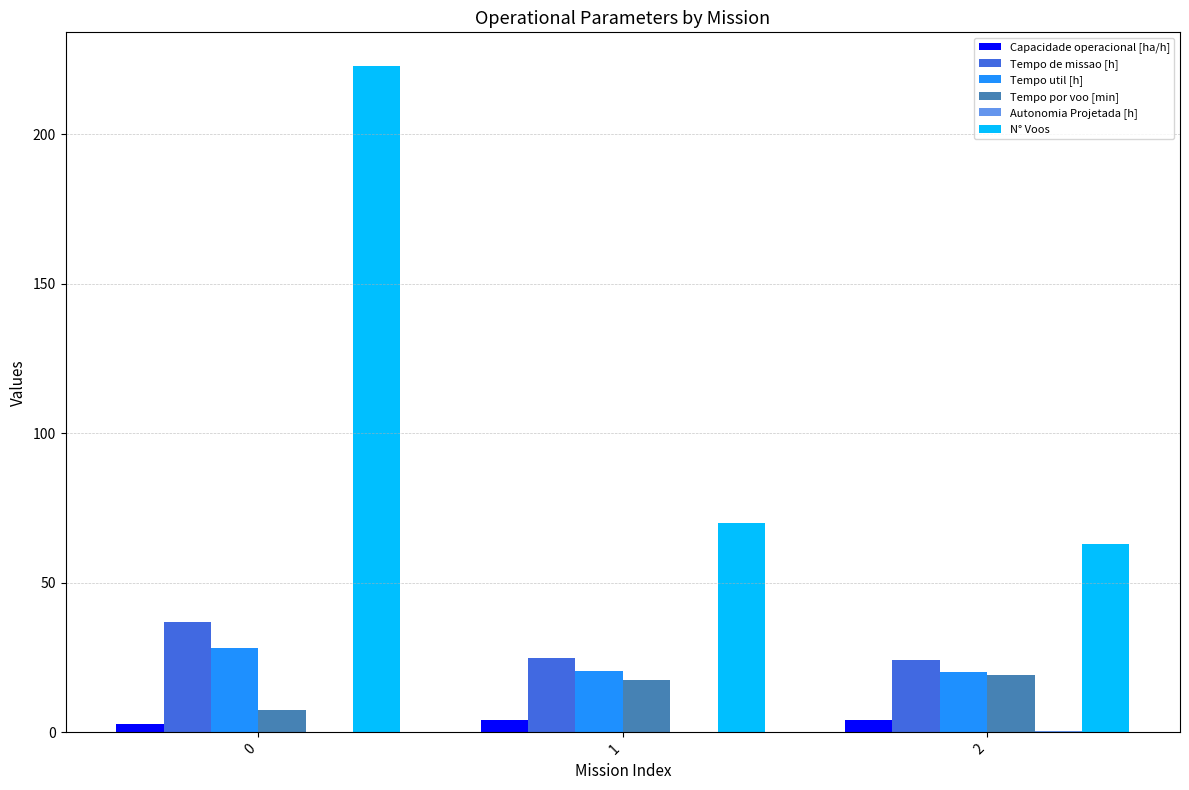

True or false: Tempo por voo [min] has a value of 7.6 at 0.

True